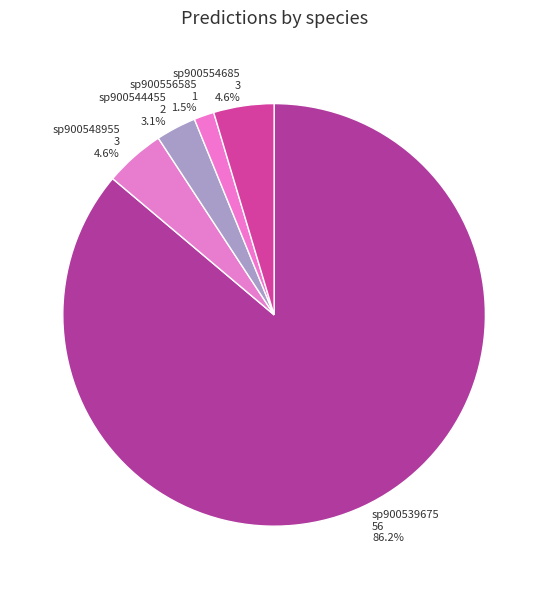

What is the smallest slice in the pie chart?

sp900556585 1 1.5%